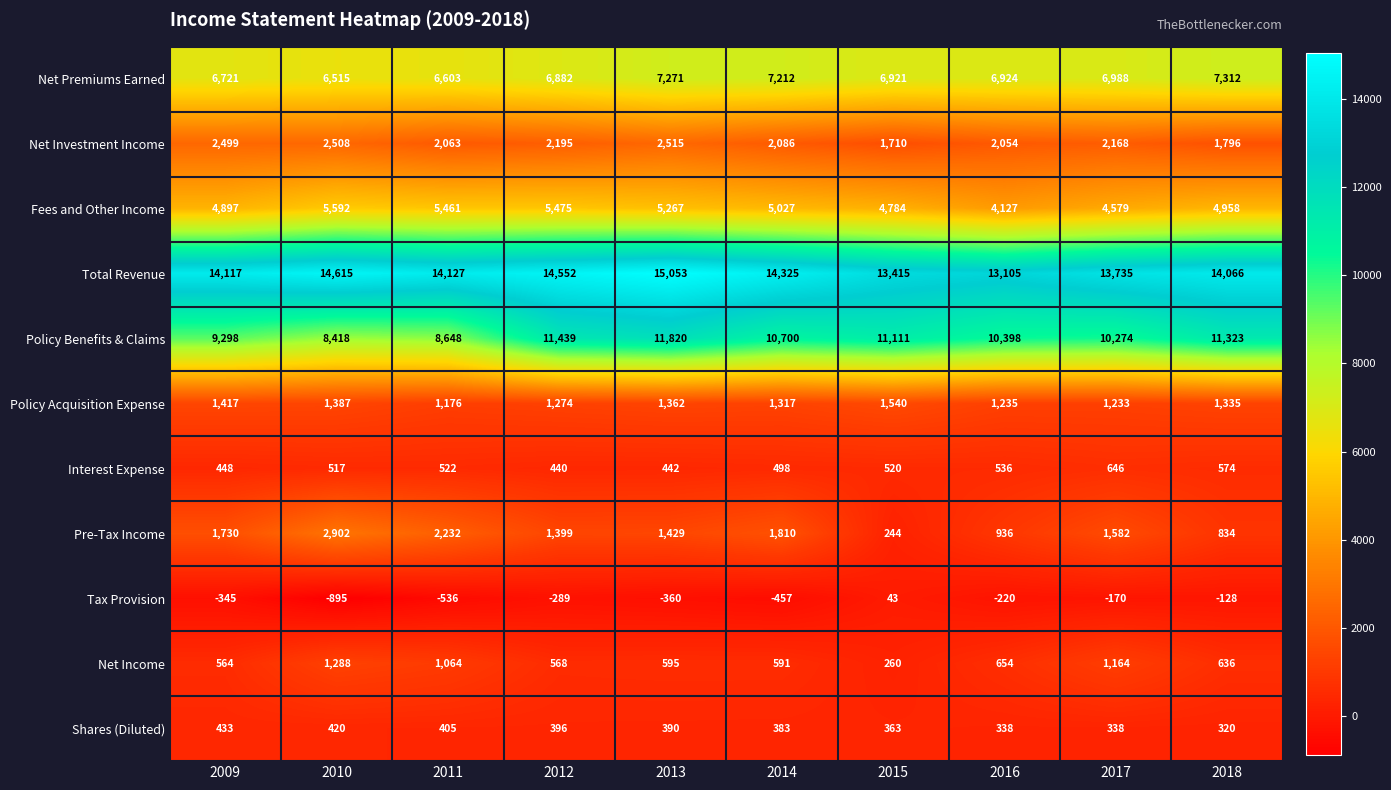

Is it true that Tax Provision equals -895 at 2010?

True